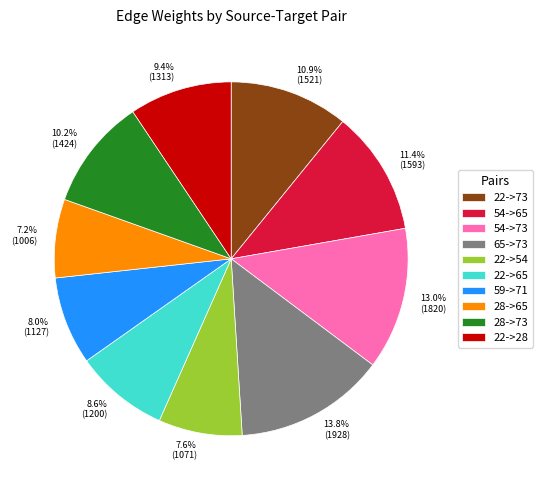

To the nearest percent, what is the difference between the 22->73 and 22->54 slice percentages?

3%